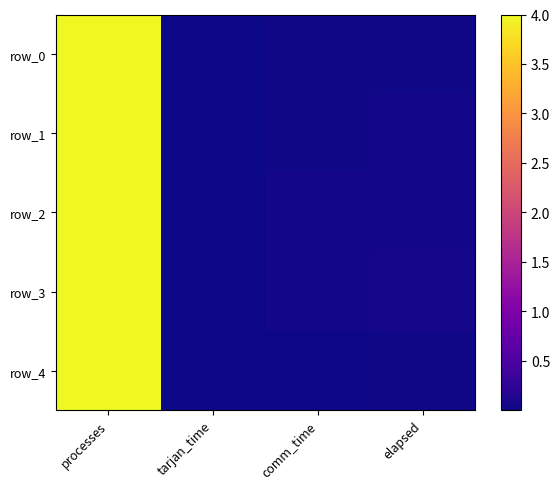

Which series has the widest spread of values?

row_3